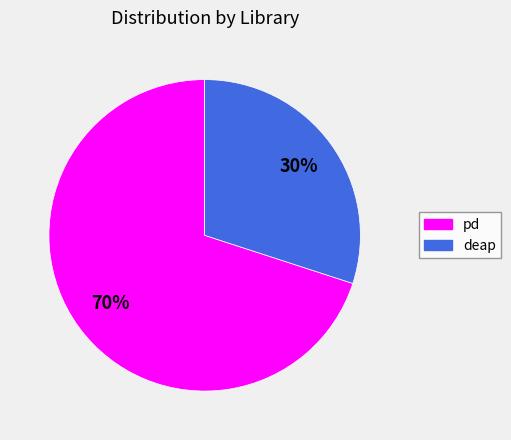

How many slices are in this pie chart?

2